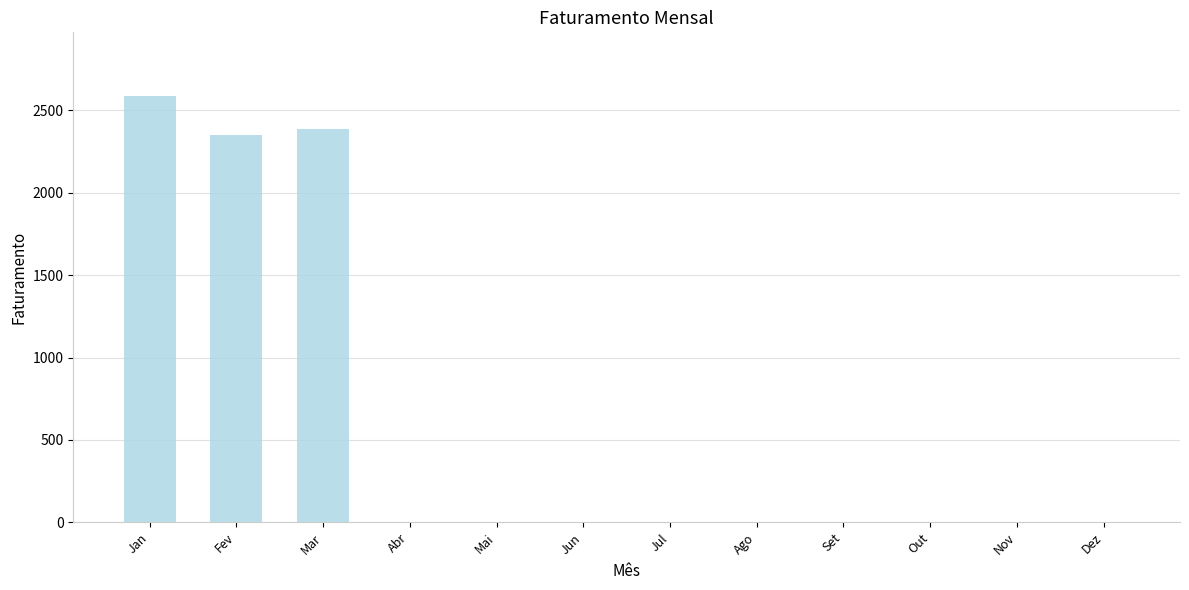

Is it true that the value at Abr is -1681.2?

False